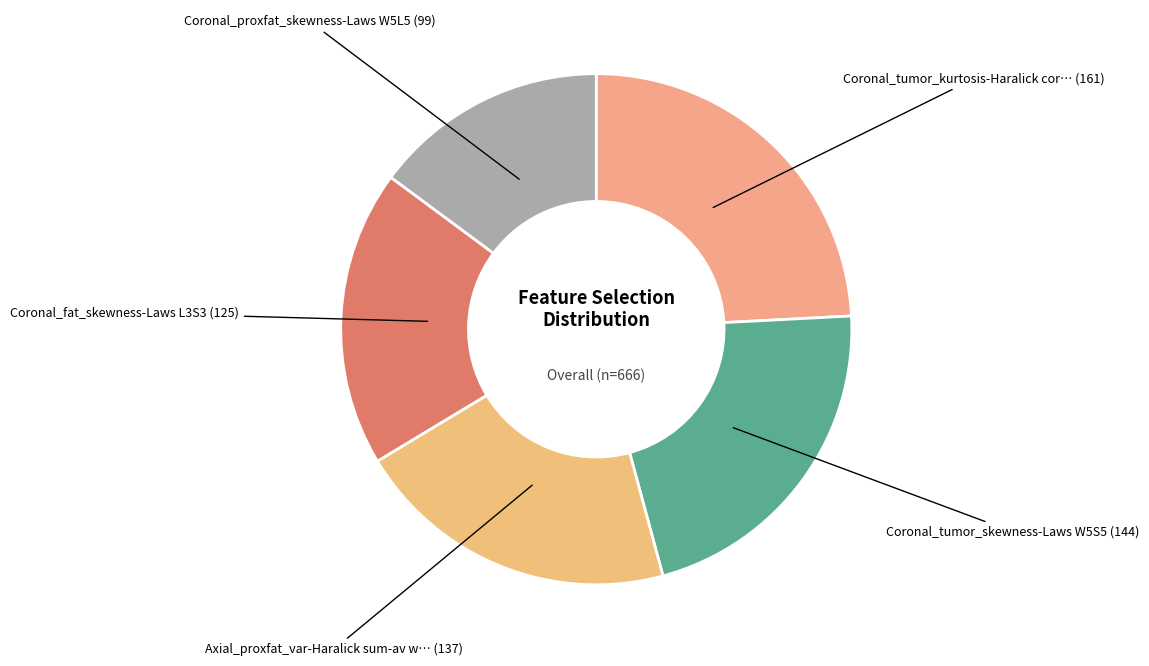

How many segments does this pie chart have?

5